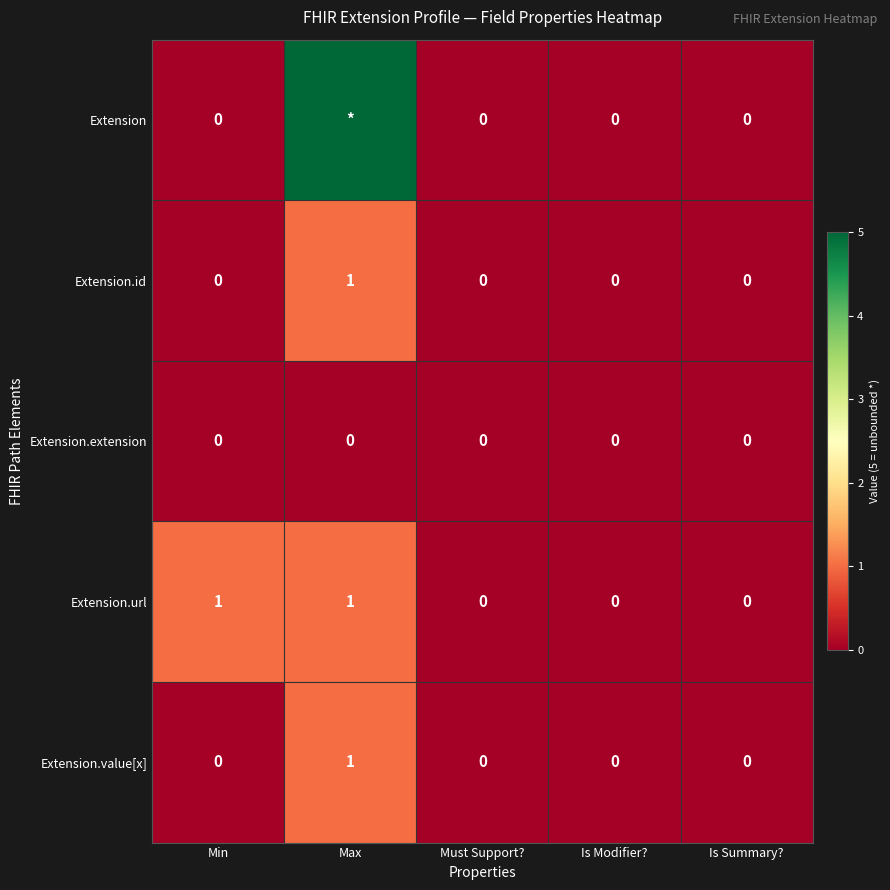

Is the value of Extension.extension at Is Summary? greater than the value of Extension.id at Max?

No